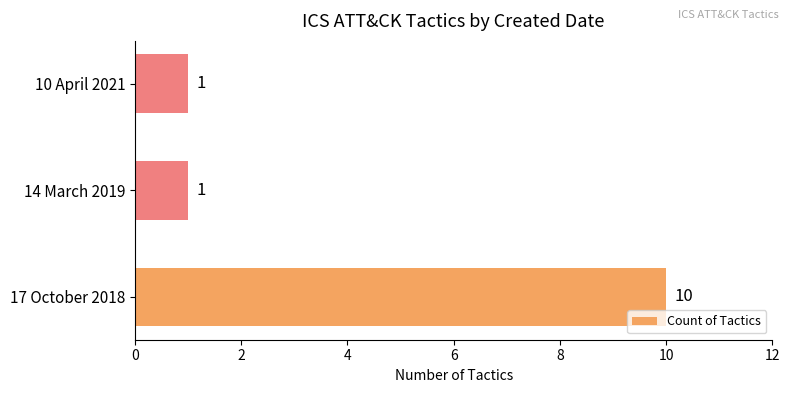

Reading top to bottom, what are all the values shown in this chart?

1	1	10